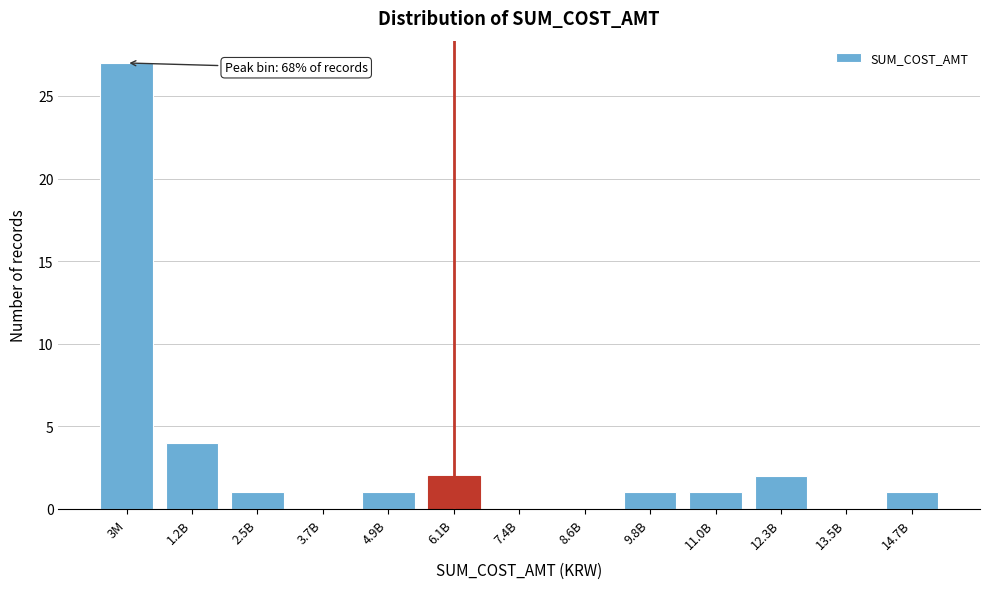

Reading left to right, extract all data points from this chart.

3M=27	1.2B=4	2.5B=1	3.7B=0	4.9B=1	6.1B=2	7.4B=0	8.6B=0	9.8B=1	11.0B=1	12.3B=2	13.5B=0	14.7B=1